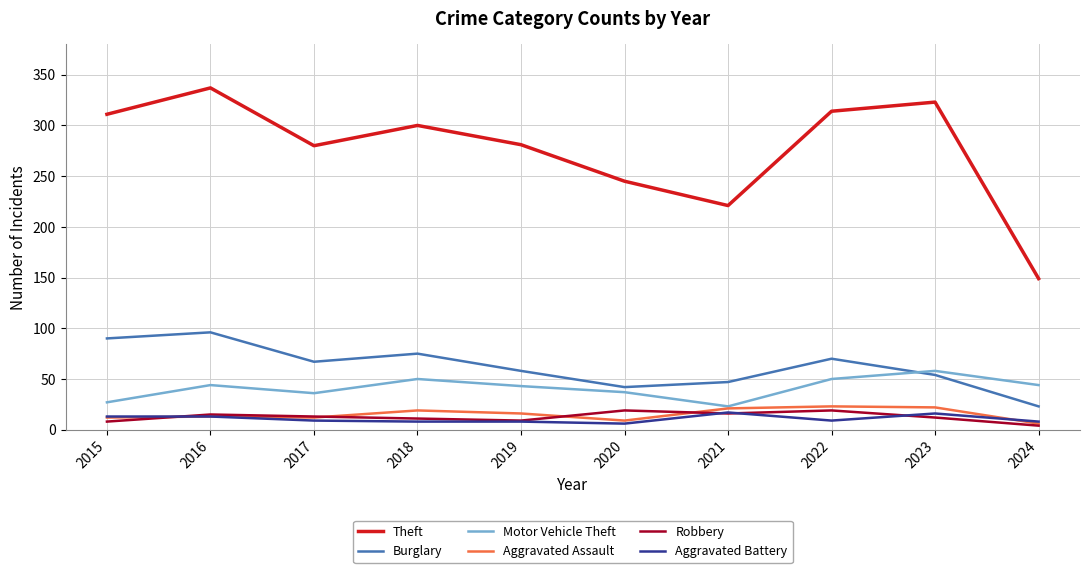

True or false: Motor Vehicle Theft and Theft intersect in this chart.

False